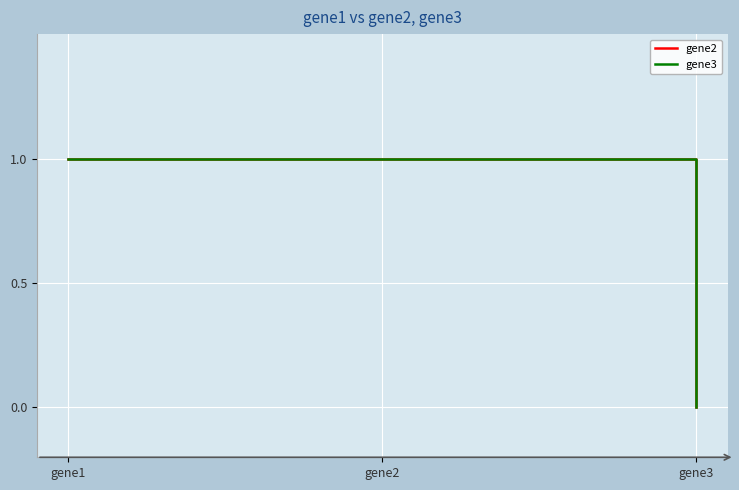

What is the greatest value displayed?

1